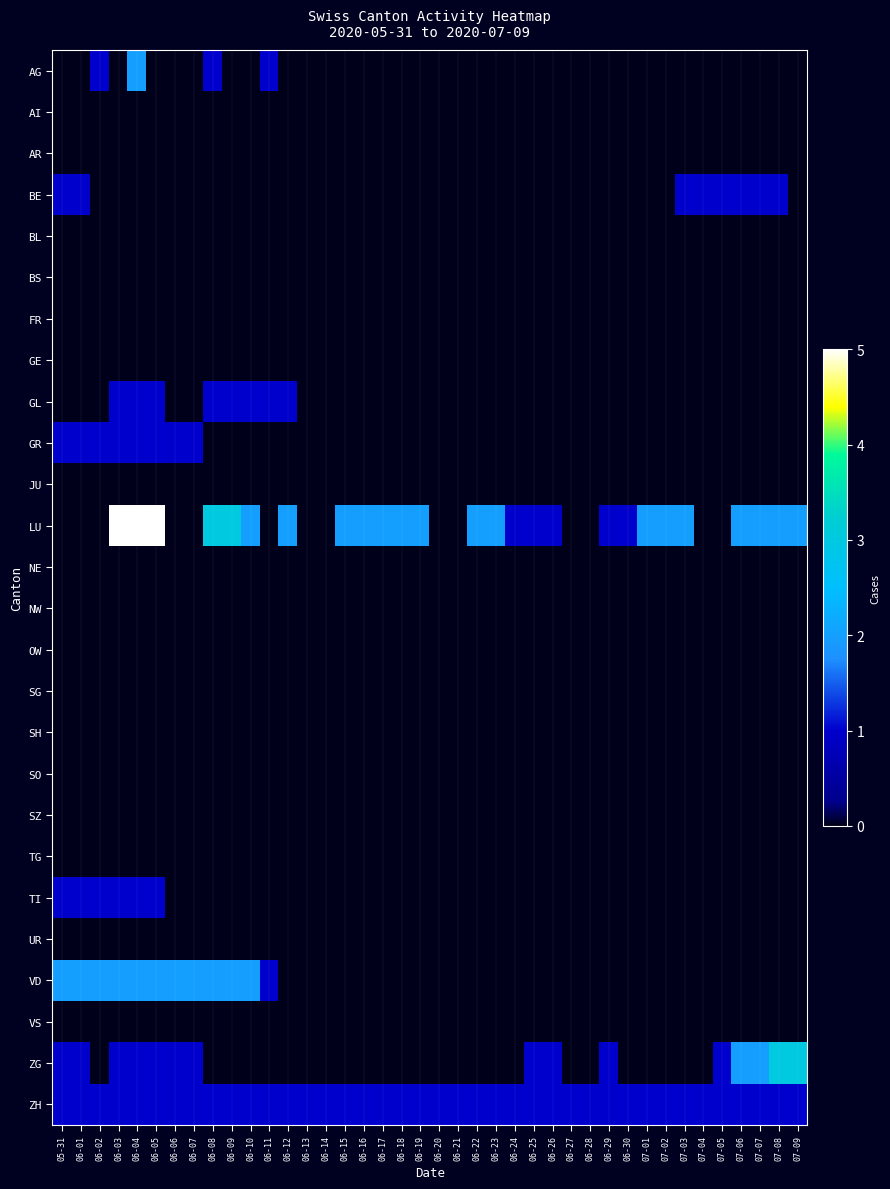

Reading right to left, extract all data points from this chart.

AG: 07-09=0	07-08=0	07-07=0	07-06=0	07-05=0	07-04=0	07-03=0	07-02=0	07-01=0	06-30=0	06-29=0	06-28=0	06-27=0	06-26=0	06-25=0	06-24=0	06-23=0	06-22=0	06-21=0	06-20=0	06-19=0	06-18=0	06-17=0	06-16=0	06-15=0	06-14=0	06-13=0	06-12=0	06-11=1	06-10=0	06-09=0	06-08=1	06-07=0	06-06=0	06-05=0	06-04=2	06-03=0	06-02=1	06-01=0	05-31=0
AI: 07-09=0	07-08=0	07-07=0	07-06=0	07-05=0	07-04=0	07-03=0	07-02=0	07-01=0	06-30=0	06-29=0	06-28=0	06-27=0	06-26=0	06-25=0	06-24=0	06-23=0	06-22=0	06-21=0	06-20=0	06-19=0	06-18=0	06-17=0	06-16=0	06-15=0	06-14=0	06-13=0	06-12=0	06-11=0	06-10=0	06-09=0	06-08=0	06-07=0	06-06=0	06-05=0	06-04=0	06-03=0	06-02=0	06-01=0	05-31=0
AR: 07-09=0	07-08=0	07-07=0	07-06=0	07-05=0	07-04=0	07-03=0	07-02=0	07-01=0	06-30=0	06-29=0	06-28=0	06-27=0	06-26=0	06-25=0	06-24=0	06-23=0	06-22=0	06-21=0	06-20=0	06-19=0	06-18=0	06-17=0	06-16=0	06-15=0	06-14=0	06-13=0	06-12=0	06-11=0	06-10=0	06-09=0	06-08=0	06-07=0	06-06=0	06-05=0	06-04=0	06-03=0	06-02=0	06-01=0	05-31=0
BE: 07-09=0	07-08=1	07-07=1	07-06=1	07-05=1	07-04=1	07-03=1	07-02=0	07-01=0	06-30=0	06-29=0	06-28=0	06-27=0	06-26=0	06-25=0	06-24=0	06-23=0	06-22=0	06-21=0	06-20=0	06-19=0	06-18=0	06-17=0	06-16=0	06-15=0	06-14=0	06-13=0	06-12=0	06-11=0	06-10=0	06-09=0	06-08=0	06-07=0	06-06=0	06-05=0	06-04=0	06-03=0	06-02=0	06-01=1	05-31=1
BL: 07-09=0	07-08=0	07-07=0	07-06=0	07-05=0	07-04=0	07-03=0	07-02=0	07-01=0	06-30=0	06-29=0	06-28=0	06-27=0	06-26=0	06-25=0	06-24=0	06-23=0	06-22=0	06-21=0	06-20=0	06-19=0	06-18=0	06-17=0	06-16=0	06-15=0	06-14=0	06-13=0	06-12=0	06-11=0	06-10=0	06-09=0	06-08=0	06-07=0	06-06=0	06-05=0	06-04=0	06-03=0	06-02=0	06-01=0	05-31=0
BS: 07-09=0	07-08=0	07-07=0	07-06=0	07-05=0	07-04=0	07-03=0	07-02=0	07-01=0	06-30=0	06-29=0	06-28=0	06-27=0	06-26=0	06-25=0	06-24=0	06-23=0	06-22=0	06-21=0	06-20=0	06-19=0	06-18=0	06-17=0	06-16=0	06-15=0	06-14=0	06-13=0	06-12=0	06-11=0	06-10=0	06-09=0	06-08=0	06-07=0	06-06=0	06-05=0	06-04=0	06-03=0	06-02=0	06-01=0	05-31=0
FR: 07-09=0	07-08=0	07-07=0	07-06=0	07-05=0	07-04=0	07-03=0	07-02=0	07-01=0	06-30=0	06-29=0	06-28=0	06-27=0	06-26=0	06-25=0	06-24=0	06-23=0	06-22=0	06-21=0	06-20=0	06-19=0	06-18=0	06-17=0	06-16=0	06-15=0	06-14=0	06-13=0	06-12=0	06-11=0	06-10=0	06-09=0	06-08=0	06-07=0	06-06=0	06-05=0	06-04=0	06-03=0	06-02=0	06-01=0	05-31=0
GE: 07-09=0	07-08=0	07-07=0	07-06=0	07-05=0	07-04=0	07-03=0	07-02=0	07-01=0	06-30=0	06-29=0	06-28=0	06-27=0	06-26=0	06-25=0	06-24=0	06-23=0	06-22=0	06-21=0	06-20=0	06-19=0	06-18=0	06-17=0	06-16=0	06-15=0	06-14=0	06-13=0	06-12=0	06-11=0	06-10=0	06-09=0	06-08=0	06-07=0	06-06=0	06-05=0	06-04=0	06-03=0	06-02=0	06-01=0	05-31=0
GL: 07-09=0	07-08=0	07-07=0	07-06=0	07-05=0	07-04=0	07-03=0	07-02=0	07-01=0	06-30=0	06-29=0	06-28=0	06-27=0	06-26=0	06-25=0	06-24=0	06-23=0	06-22=0	06-21=0	06-20=0	06-19=0	06-18=0	06-17=0	06-16=0	06-15=0	06-14=0	06-13=0	06-12=1	06-11=1	06-10=1	06-09=1	06-08=1	06-07=0	06-06=0	06-05=1	06-04=1	06-03=1	06-02=0	06-01=0	05-31=0
GR: 07-09=0	07-08=0	07-07=0	07-06=0	07-05=0	07-04=0	07-03=0	07-02=0	07-01=0	06-30=0	06-29=0	06-28=0	06-27=0	06-26=0	06-25=0	06-24=0	06-23=0	06-22=0	06-21=0	06-20=0	06-19=0	06-18=0	06-17=0	06-16=0	06-15=0	06-14=0	06-13=0	06-12=0	06-11=0	06-10=0	06-09=0	06-08=0	06-07=1	06-06=1	06-05=1	06-04=1	06-03=1	06-02=1	06-01=1	05-31=1
JU: 07-09=0	07-08=0	07-07=0	07-06=0	07-05=0	07-04=0	07-03=0	07-02=0	07-01=0	06-30=0	06-29=0	06-28=0	06-27=0	06-26=0	06-25=0	06-24=0	06-23=0	06-22=0	06-21=0	06-20=0	06-19=0	06-18=0	06-17=0	06-16=0	06-15=0	06-14=0	06-13=0	06-12=0	06-11=0	06-10=0	06-09=0	06-08=0	06-07=0	06-06=0	06-05=0	06-04=0	06-03=0	06-02=0	06-01=0	05-31=0
LU: 07-09=2	07-08=2	07-07=2	07-06=2	07-05=0	07-04=0	07-03=2	07-02=2	07-01=2	06-30=1	06-29=1	06-28=0	06-27=0	06-26=1	06-25=1	06-24=1	06-23=2	06-22=2	06-21=0	06-20=0	06-19=2	06-18=2	06-17=2	06-16=2	06-15=2	06-14=0	06-13=0	06-12=2	06-11=0	06-10=2	06-09=3	06-08=3	06-07=0	06-06=0	06-05=5	06-04=5	06-03=5	06-02=0	06-01=0	05-31=0
NE: 07-09=0	07-08=0	07-07=0	07-06=0	07-05=0	07-04=0	07-03=0	07-02=0	07-01=0	06-30=0	06-29=0	06-28=0	06-27=0	06-26=0	06-25=0	06-24=0	06-23=0	06-22=0	06-21=0	06-20=0	06-19=0	06-18=0	06-17=0	06-16=0	06-15=0	06-14=0	06-13=0	06-12=0	06-11=0	06-10=0	06-09=0	06-08=0	06-07=0	06-06=0	06-05=0	06-04=0	06-03=0	06-02=0	06-01=0	05-31=0
NW: 07-09=0	07-08=0	07-07=0	07-06=0	07-05=0	07-04=0	07-03=0	07-02=0	07-01=0	06-30=0	06-29=0	06-28=0	06-27=0	06-26=0	06-25=0	06-24=0	06-23=0	06-22=0	06-21=0	06-20=0	06-19=0	06-18=0	06-17=0	06-16=0	06-15=0	06-14=0	06-13=0	06-12=0	06-11=0	06-10=0	06-09=0	06-08=0	06-07=0	06-06=0	06-05=0	06-04=0	06-03=0	06-02=0	06-01=0	05-31=0
OW: 07-09=0	07-08=0	07-07=0	07-06=0	07-05=0	07-04=0	07-03=0	07-02=0	07-01=0	06-30=0	06-29=0	06-28=0	06-27=0	06-26=0	06-25=0	06-24=0	06-23=0	06-22=0	06-21=0	06-20=0	06-19=0	06-18=0	06-17=0	06-16=0	06-15=0	06-14=0	06-13=0	06-12=0	06-11=0	06-10=0	06-09=0	06-08=0	06-07=0	06-06=0	06-05=0	06-04=0	06-03=0	06-02=0	06-01=0	05-31=0
SG: 07-09=0	07-08=0	07-07=0	07-06=0	07-05=0	07-04=0	07-03=0	07-02=0	07-01=0	06-30=0	06-29=0	06-28=0	06-27=0	06-26=0	06-25=0	06-24=0	06-23=0	06-22=0	06-21=0	06-20=0	06-19=0	06-18=0	06-17=0	06-16=0	06-15=0	06-14=0	06-13=0	06-12=0	06-11=0	06-10=0	06-09=0	06-08=0	06-07=0	06-06=0	06-05=0	06-04=0	06-03=0	06-02=0	06-01=0	05-31=0
SH: 07-09=0	07-08=0	07-07=0	07-06=0	07-05=0	07-04=0	07-03=0	07-02=0	07-01=0	06-30=0	06-29=0	06-28=0	06-27=0	06-26=0	06-25=0	06-24=0	06-23=0	06-22=0	06-21=0	06-20=0	06-19=0	06-18=0	06-17=0	06-16=0	06-15=0	06-14=0	06-13=0	06-12=0	06-11=0	06-10=0	06-09=0	06-08=0	06-07=0	06-06=0	06-05=0	06-04=0	06-03=0	06-02=0	06-01=0	05-31=0
SO: 07-09=0	07-08=0	07-07=0	07-06=0	07-05=0	07-04=0	07-03=0	07-02=0	07-01=0	06-30=0	06-29=0	06-28=0	06-27=0	06-26=0	06-25=0	06-24=0	06-23=0	06-22=0	06-21=0	06-20=0	06-19=0	06-18=0	06-17=0	06-16=0	06-15=0	06-14=0	06-13=0	06-12=0	06-11=0	06-10=0	06-09=0	06-08=0	06-07=0	06-06=0	06-05=0	06-04=0	06-03=0	06-02=0	06-01=0	05-31=0
SZ: 07-09=0	07-08=0	07-07=0	07-06=0	07-05=0	07-04=0	07-03=0	07-02=0	07-01=0	06-30=0	06-29=0	06-28=0	06-27=0	06-26=0	06-25=0	06-24=0	06-23=0	06-22=0	06-21=0	06-20=0	06-19=0	06-18=0	06-17=0	06-16=0	06-15=0	06-14=0	06-13=0	06-12=0	06-11=0	06-10=0	06-09=0	06-08=0	06-07=0	06-06=0	06-05=0	06-04=0	06-03=0	06-02=0	06-01=0	05-31=0
TG: 07-09=0	07-08=0	07-07=0	07-06=0	07-05=0	07-04=0	07-03=0	07-02=0	07-01=0	06-30=0	06-29=0	06-28=0	06-27=0	06-26=0	06-25=0	06-24=0	06-23=0	06-22=0	06-21=0	06-20=0	06-19=0	06-18=0	06-17=0	06-16=0	06-15=0	06-14=0	06-13=0	06-12=0	06-11=0	06-10=0	06-09=0	06-08=0	06-07=0	06-06=0	06-05=0	06-04=0	06-03=0	06-02=0	06-01=0	05-31=0
TI: 07-09=0	07-08=0	07-07=0	07-06=0	07-05=0	07-04=0	07-03=0	07-02=0	07-01=0	06-30=0	06-29=0	06-28=0	06-27=0	06-26=0	06-25=0	06-24=0	06-23=0	06-22=0	06-21=0	06-20=0	06-19=0	06-18=0	06-17=0	06-16=0	06-15=0	06-14=0	06-13=0	06-12=0	06-11=0	06-10=0	06-09=0	06-08=0	06-07=0	06-06=0	06-05=1	06-04=1	06-03=1	06-02=1	06-01=1	05-31=1
UR: 07-09=0	07-08=0	07-07=0	07-06=0	07-05=0	07-04=0	07-03=0	07-02=0	07-01=0	06-30=0	06-29=0	06-28=0	06-27=0	06-26=0	06-25=0	06-24=0	06-23=0	06-22=0	06-21=0	06-20=0	06-19=0	06-18=0	06-17=0	06-16=0	06-15=0	06-14=0	06-13=0	06-12=0	06-11=0	06-10=0	06-09=0	06-08=0	06-07=0	06-06=0	06-05=0	06-04=0	06-03=0	06-02=0	06-01=0	05-31=0
VD: 07-09=0	07-08=0	07-07=0	07-06=0	07-05=0	07-04=0	07-03=0	07-02=0	07-01=0	06-30=0	06-29=0	06-28=0	06-27=0	06-26=0	06-25=0	06-24=0	06-23=0	06-22=0	06-21=0	06-20=0	06-19=0	06-18=0	06-17=0	06-16=0	06-15=0	06-14=0	06-13=0	06-12=0	06-11=1	06-10=2	06-09=2	06-08=2	06-07=2	06-06=2	06-05=2	06-04=2	06-03=2	06-02=2	06-01=2	05-31=2
VS: 07-09=0	07-08=0	07-07=0	07-06=0	07-05=0	07-04=0	07-03=0	07-02=0	07-01=0	06-30=0	06-29=0	06-28=0	06-27=0	06-26=0	06-25=0	06-24=0	06-23=0	06-22=0	06-21=0	06-20=0	06-19=0	06-18=0	06-17=0	06-16=0	06-15=0	06-14=0	06-13=0	06-12=0	06-11=0	06-10=0	06-09=0	06-08=0	06-07=0	06-06=0	06-05=0	06-04=0	06-03=0	06-02=0	06-01=0	05-31=0
ZG: 07-09=3	07-08=3	07-07=2	07-06=2	07-05=1	07-04=0	07-03=0	07-02=0	07-01=0	06-30=0	06-29=1	06-28=0	06-27=0	06-26=1	06-25=1	06-24=0	06-23=0	06-22=0	06-21=0	06-20=0	06-19=0	06-18=0	06-17=0	06-16=0	06-15=0	06-14=0	06-13=0	06-12=0	06-11=0	06-10=0	06-09=0	06-08=0	06-07=1	06-06=1	06-05=1	06-04=1	06-03=1	06-02=0	06-01=1	05-31=1
ZH: 07-09=1	07-08=1	07-07=1	07-06=1	07-05=1	07-04=1	07-03=1	07-02=1	07-01=1	06-30=1	06-29=1	06-28=1	06-27=1	06-26=1	06-25=1	06-24=1	06-23=1	06-22=1	06-21=1	06-20=1	06-19=1	06-18=1	06-17=1	06-16=1	06-15=1	06-14=1	06-13=1	06-12=1	06-11=1	06-10=1	06-09=1	06-08=1	06-07=1	06-06=1	06-05=1	06-04=1	06-03=1	06-02=1	06-01=1	05-31=1